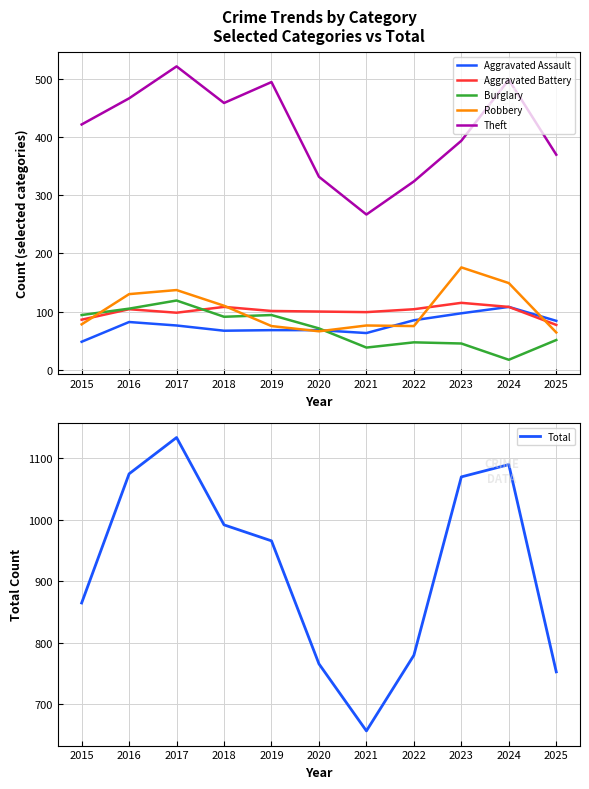

Rank the series at 2025 from lowest to highest value.

Burglary, Robbery, Aggravated Battery, Aggravated Assault, Theft, Total